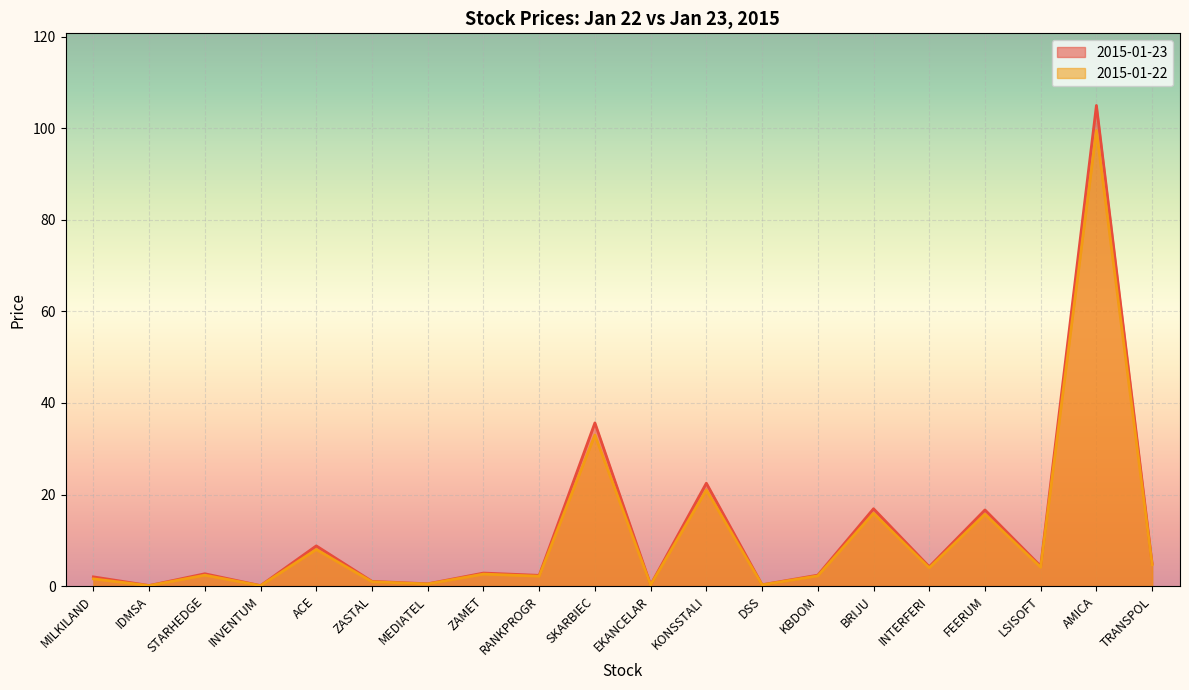

Is it true that 2015-01-22 equals 1.8 at ZAMET?

False